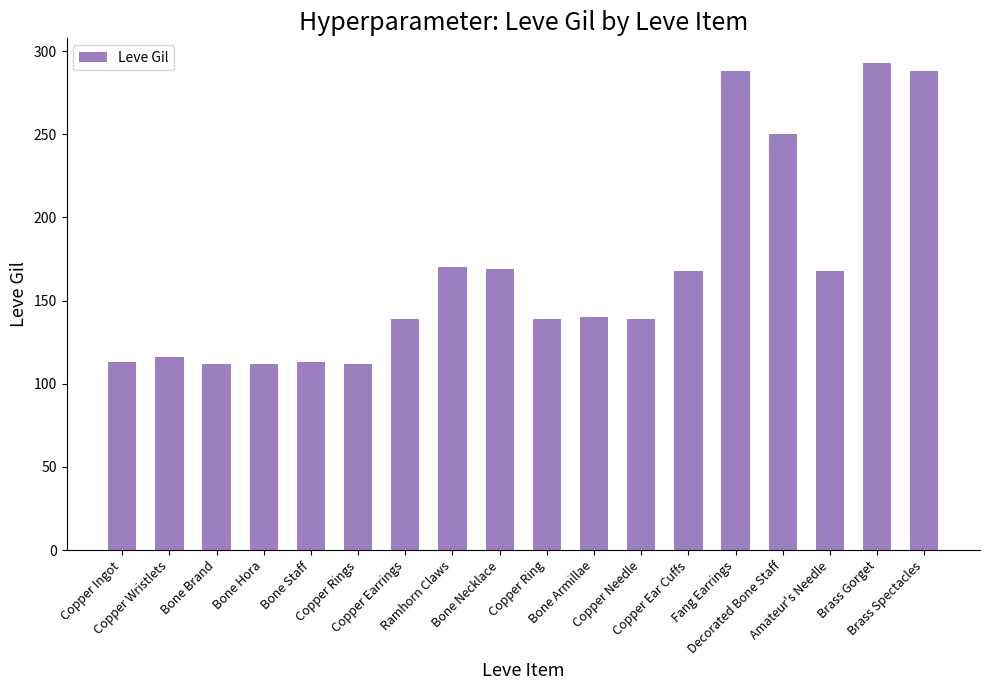

What is the value of the 15th bar from the left?

250